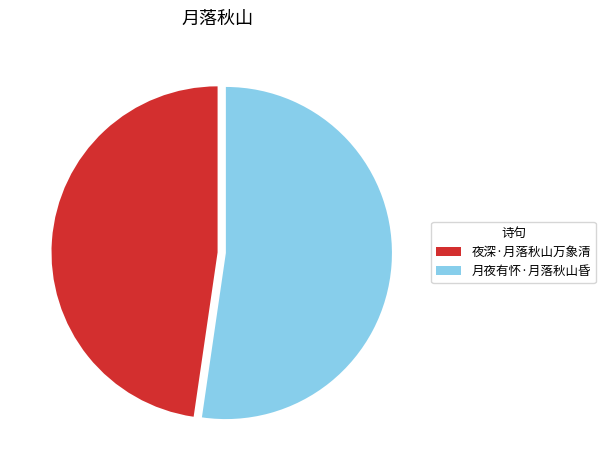

Does 月夜有怀·月落秋山昏 account for over 50% of the chart?

Yes